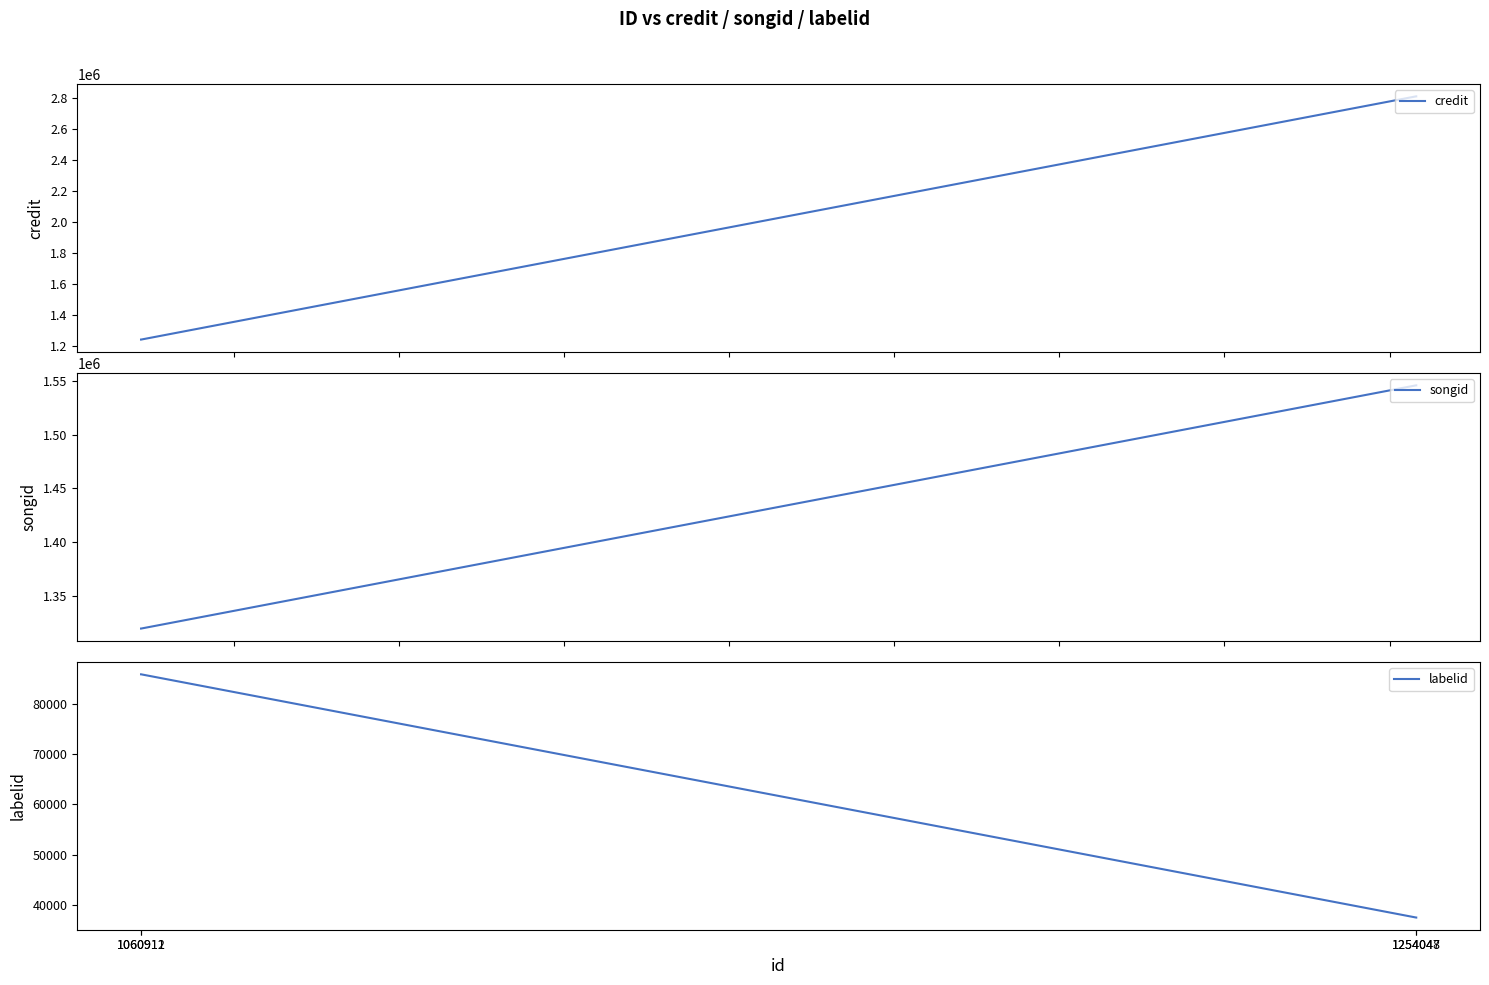

How many labelid values are between 37496 and 85810?

4